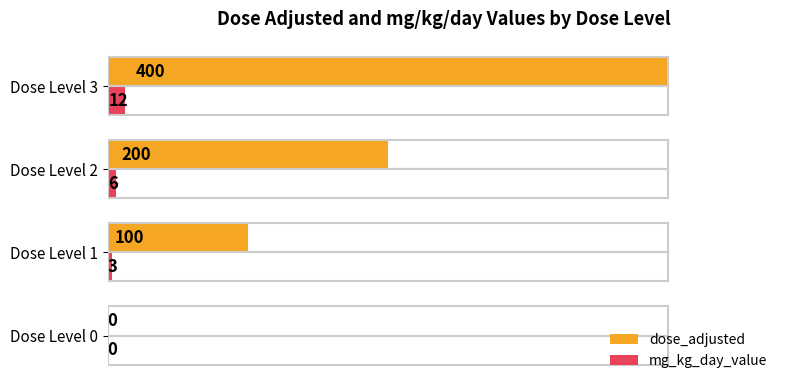

Which series has the largest range (max minus min)?

dose_adjusted